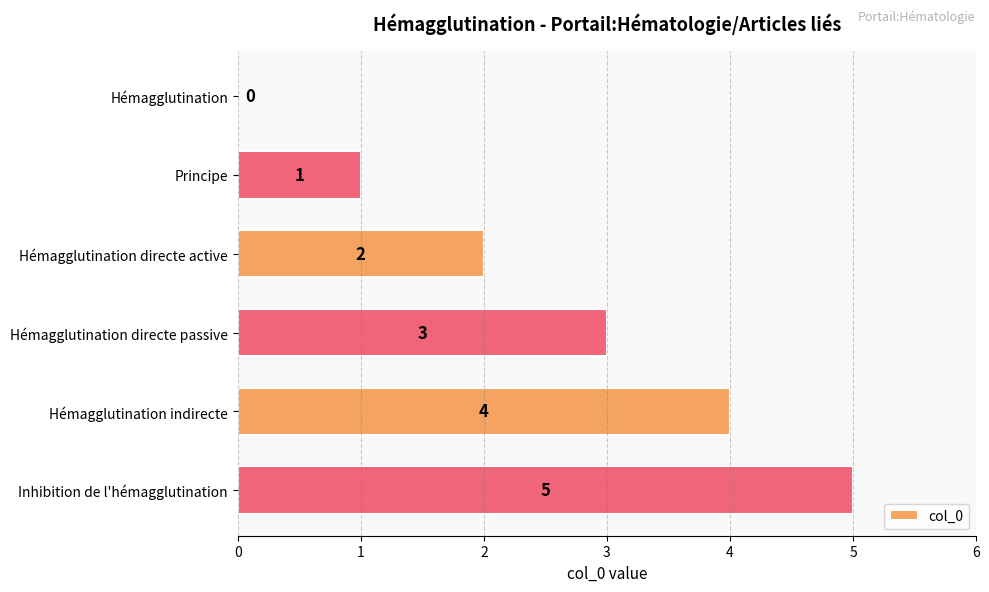

How many values are between 1 and 4?

4